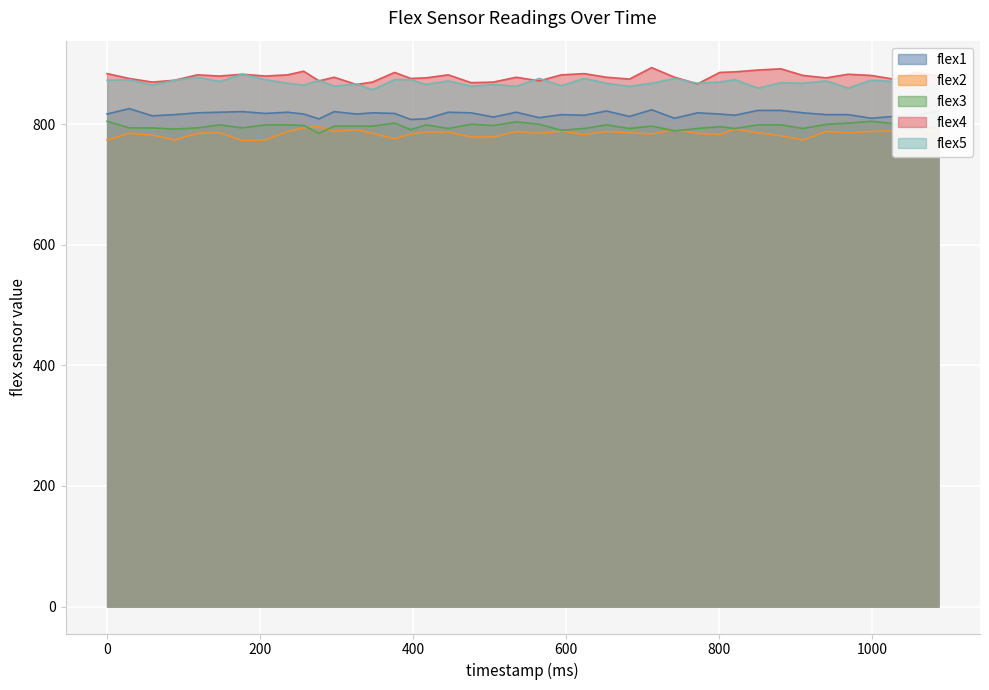

What is the difference between the flex1 values at 801 and 88?

1